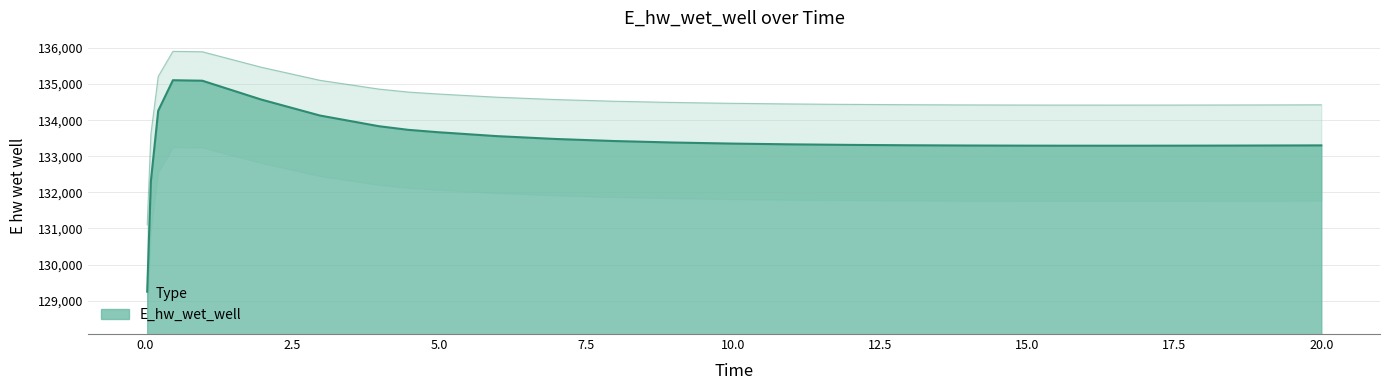

What is the change in value from 11.96875 to 14.96875?

-21.3